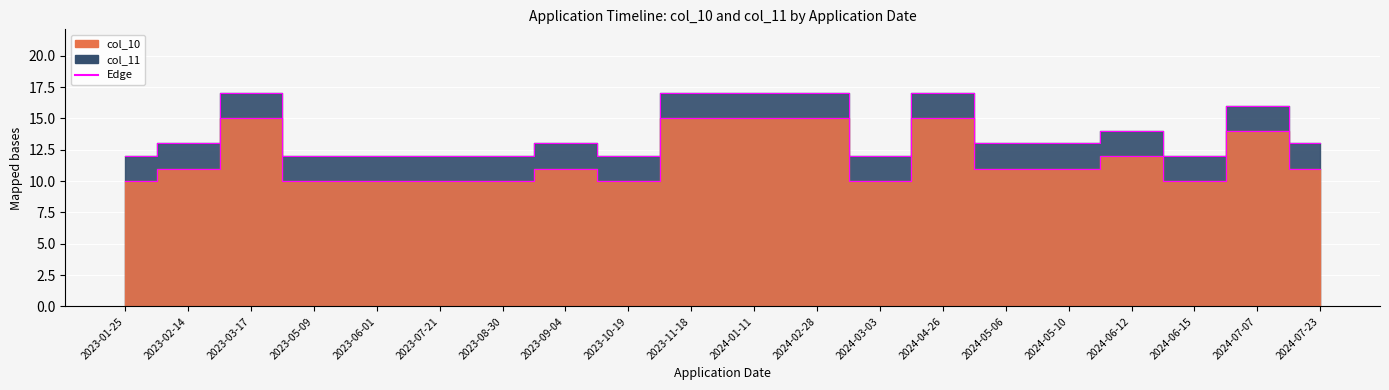

At which label is col_11 edge closest to 14?

2024-06-12